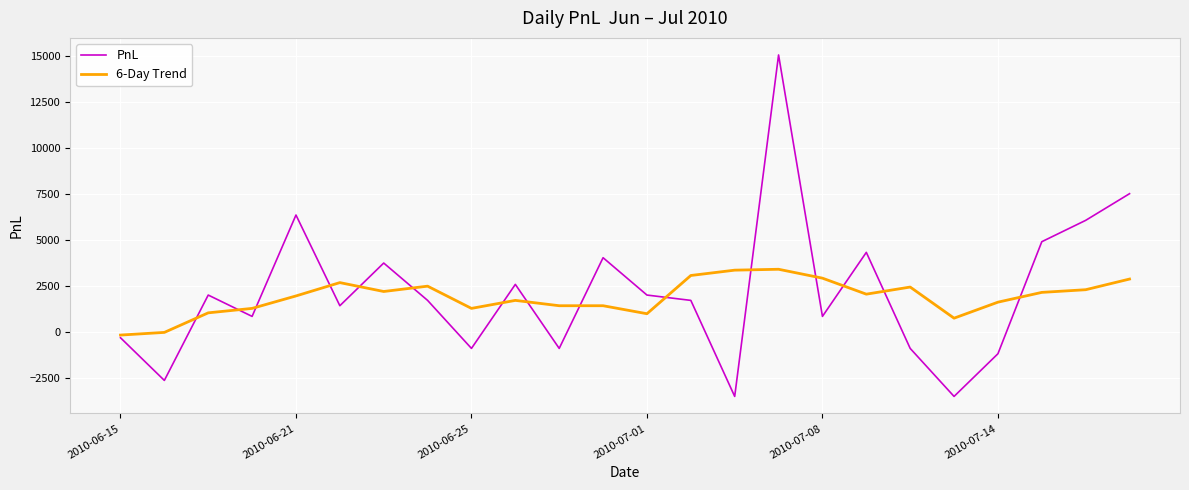

How many positive values does the PnL series have?

16